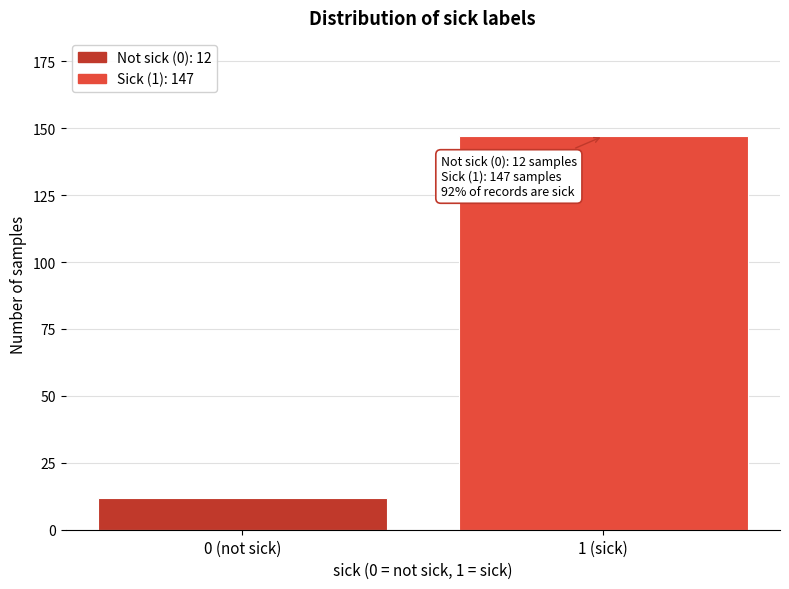

Reading left to right, list all the values displayed in this chart.

0 (not sick)=12	1 (sick)=147